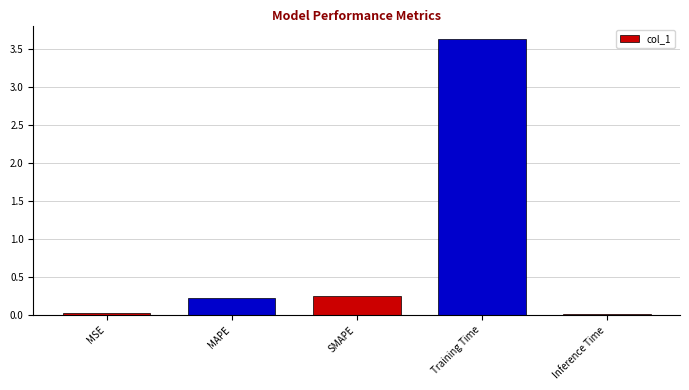

What is the maximum value shown in the chart?

3.6